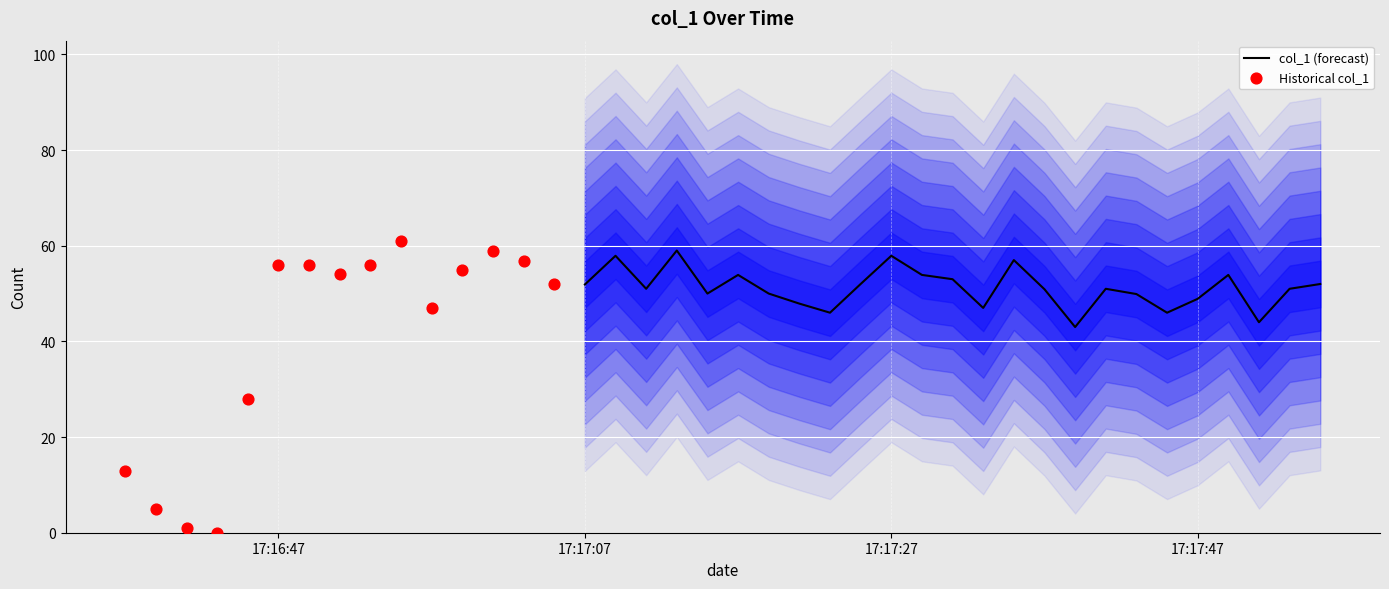

What is the change in value from 2019-06-12 17:16:51 to 2019-06-12 17:17:47?

-5.1